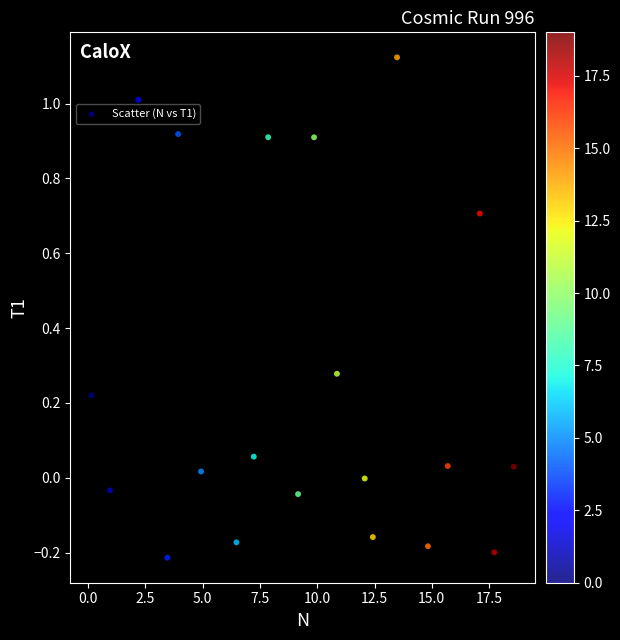

What is the range of Y values (max minus min)?

1.3